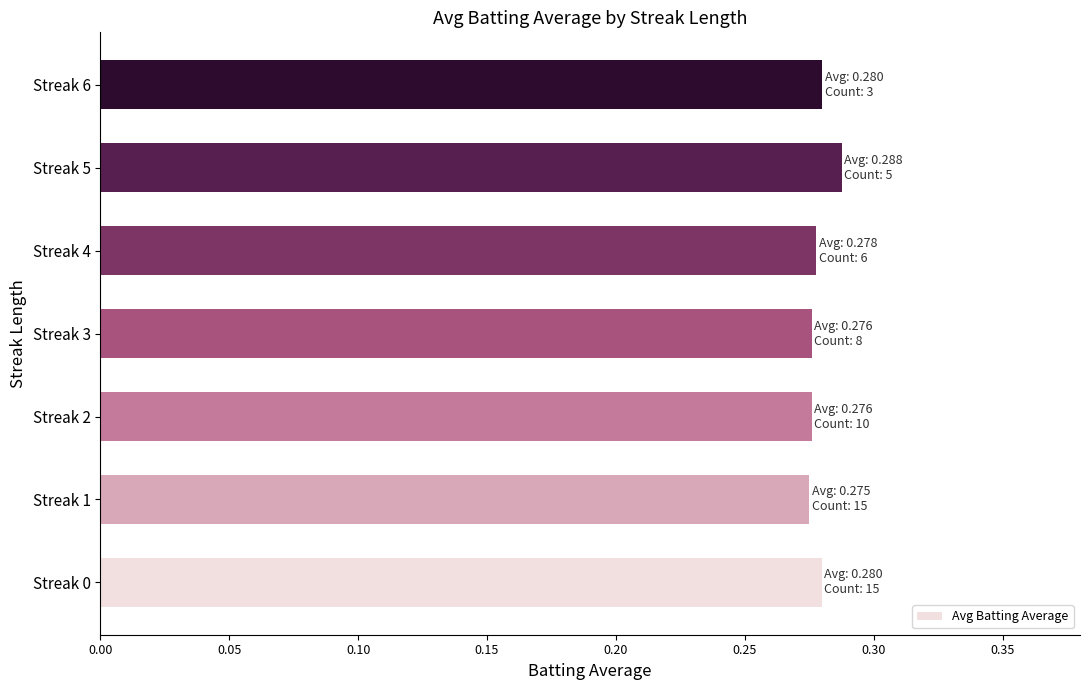

What is the sum of the values at Streak 5 and Streak 4?

0.6